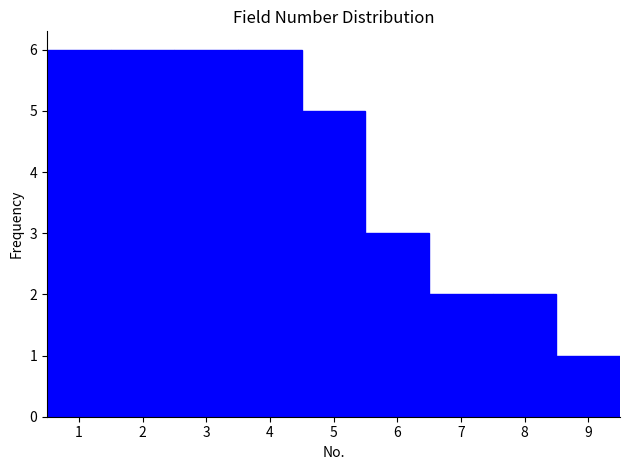

Reading left to right, transcribe this chart: for each bar, give the range it covers on the x-axis and its height. The values are not printed on the chart, so give them approximately, as read against the axis.

0.5 to 1.5: 6
1.5 to 2.5: 6
2.5 to 3.5: 6
3.5 to 4.5: 6
4.5 to 5.5: 5
5.5 to 6.5: 3
6.5 to 7.5: 2
7.5 to 8.5: 2
8.5 to 9.5: 1